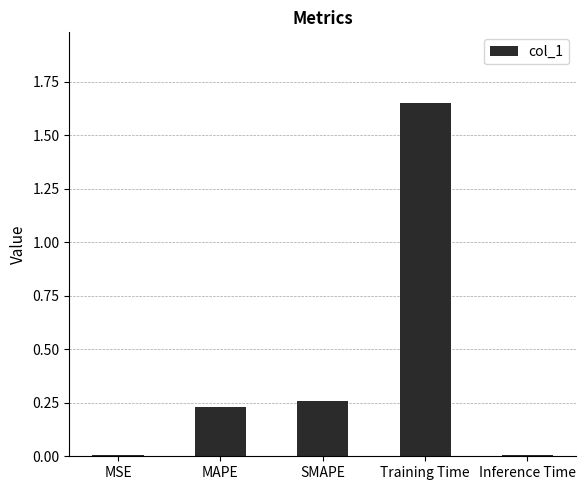

Is it true that the value at Training Time is 0.8?

False